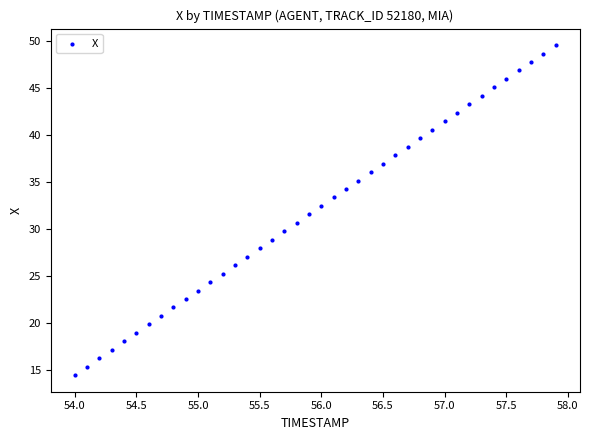

What is the range of Y values (max minus min)?

35.2